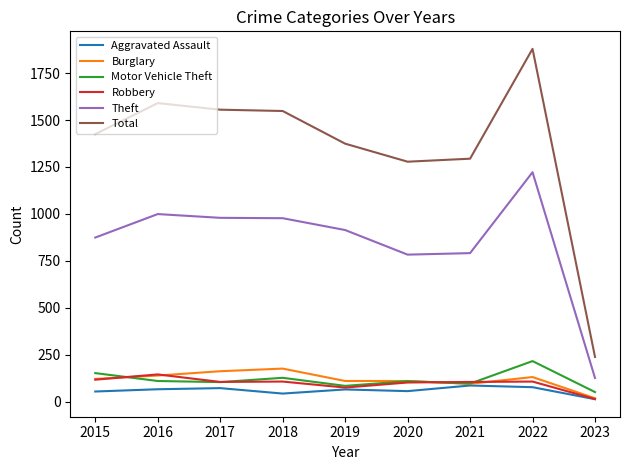

Which series has the largest total across all categories?

Total